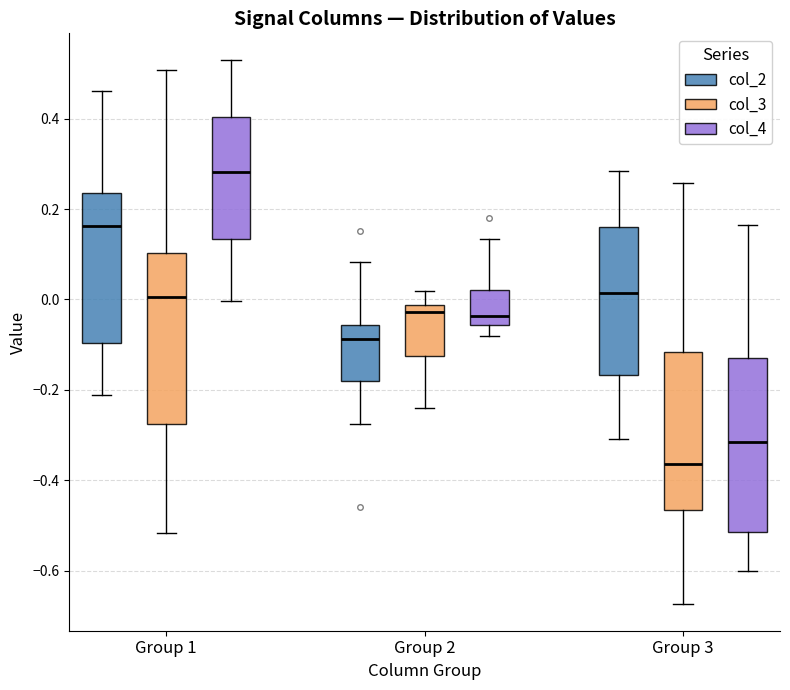

Where does the upper whisker of the box for Group 3 (col_3) end on the y-axis? The values are not printed on the chart, so give them approximately, as read against the axis.

0.26